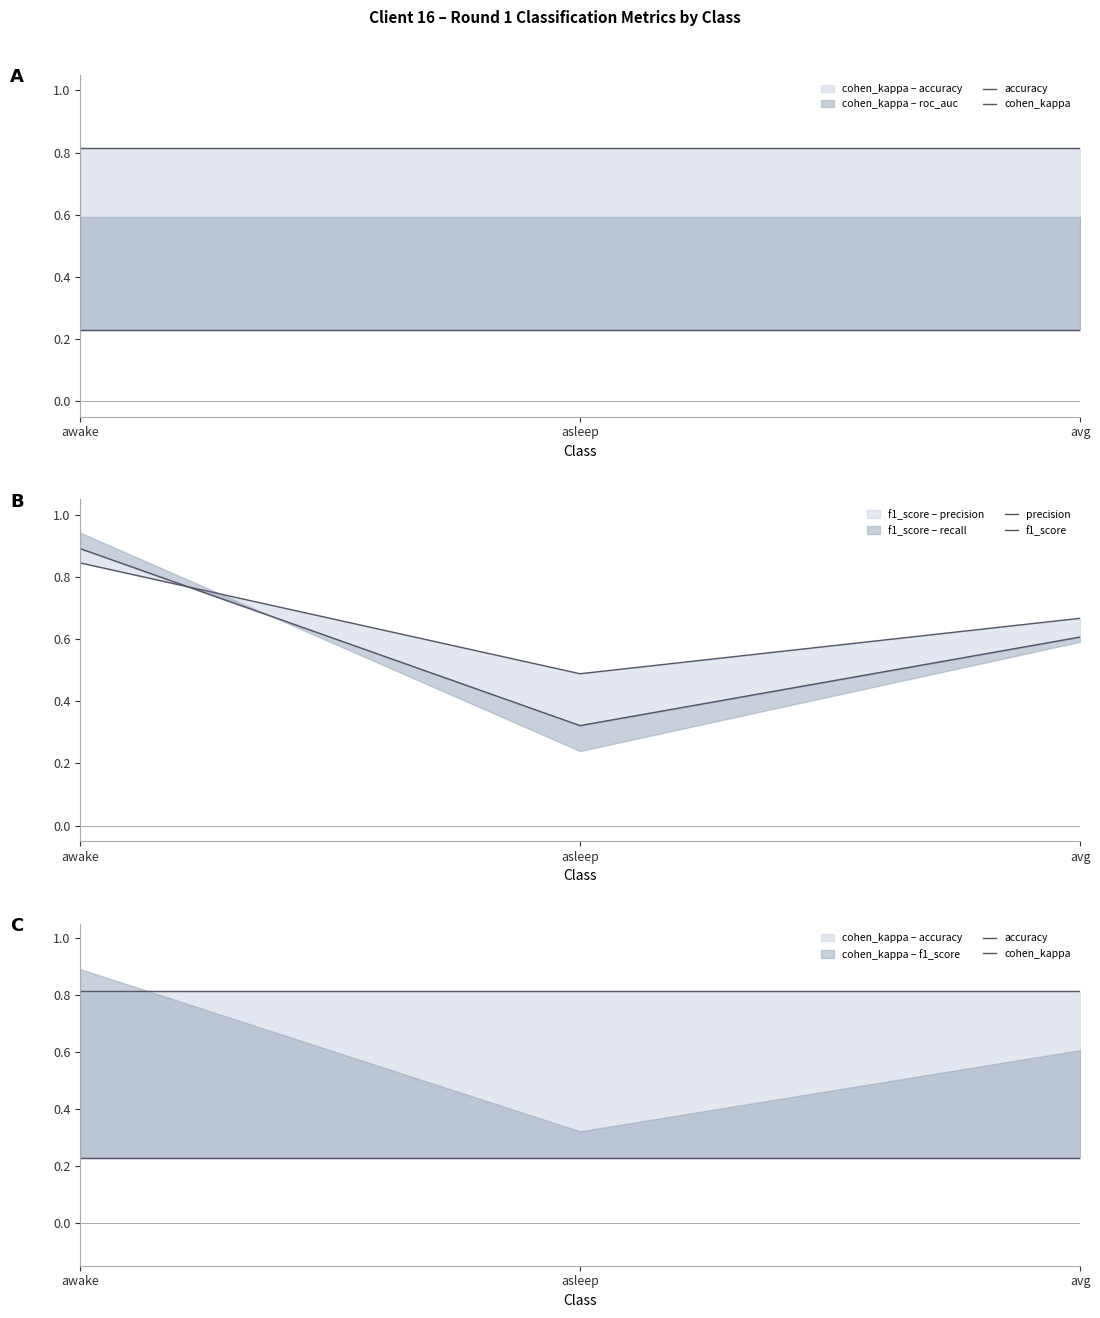

Which category has the highest value across all series?

awake